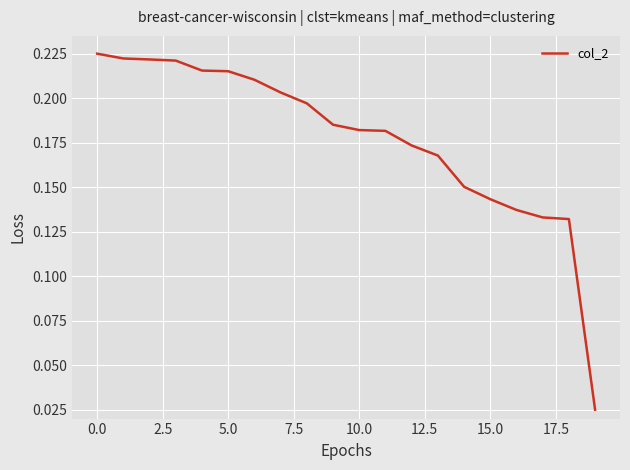

Does the chart have visible grid lines?

Yes